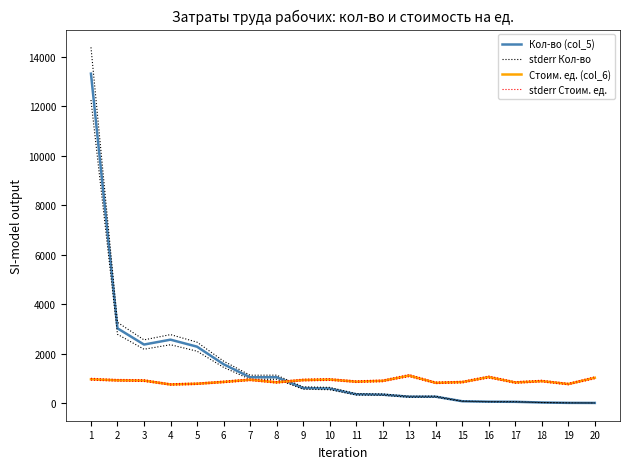

True or false: stderr Стоим. ед. and Стоим. ед. (col_6) cross at least once.

False